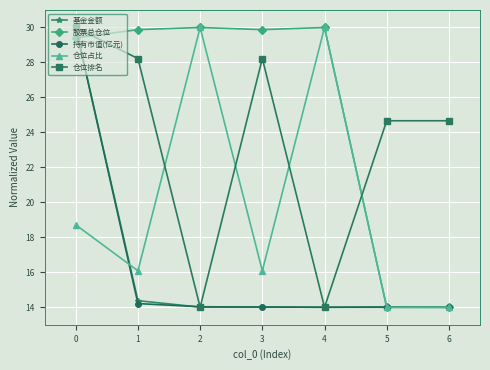

What is the difference between the maximum and minimum values in the 基金金额 series?

16.0